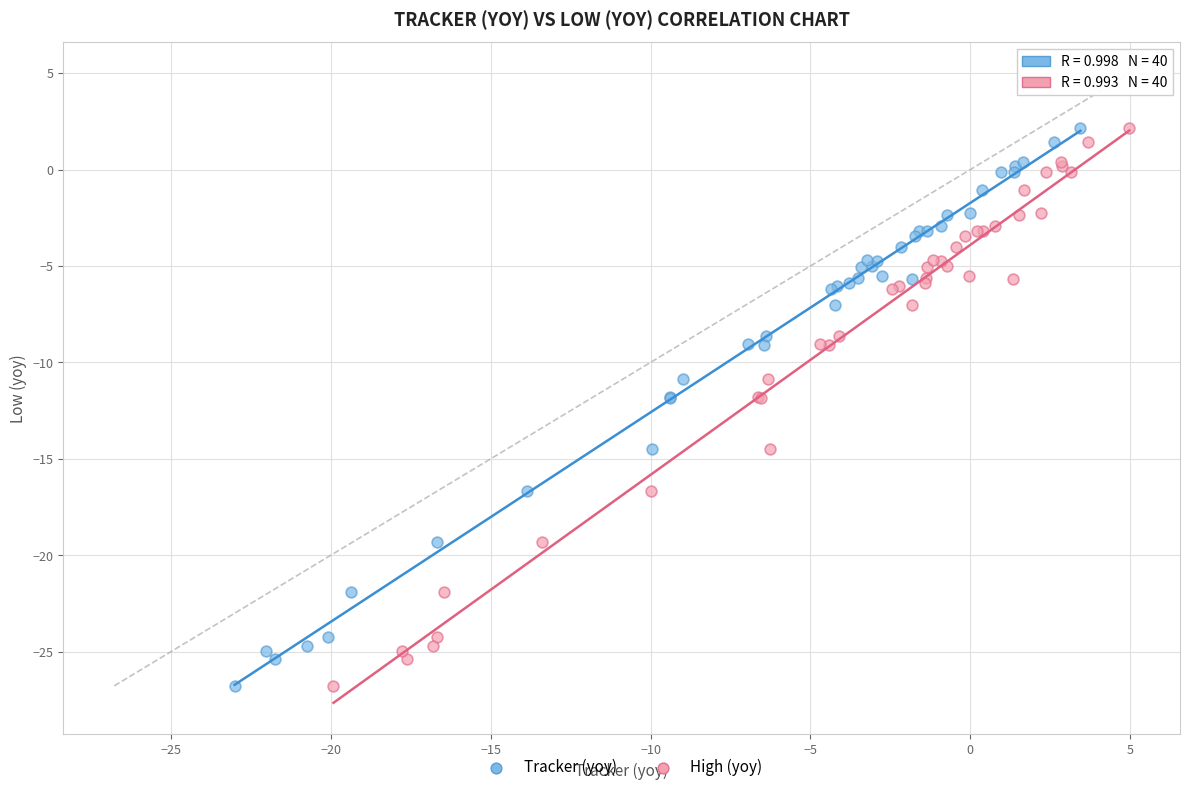

What are all the series names shown in the legend?

Tracker (yoy), High (yoy)